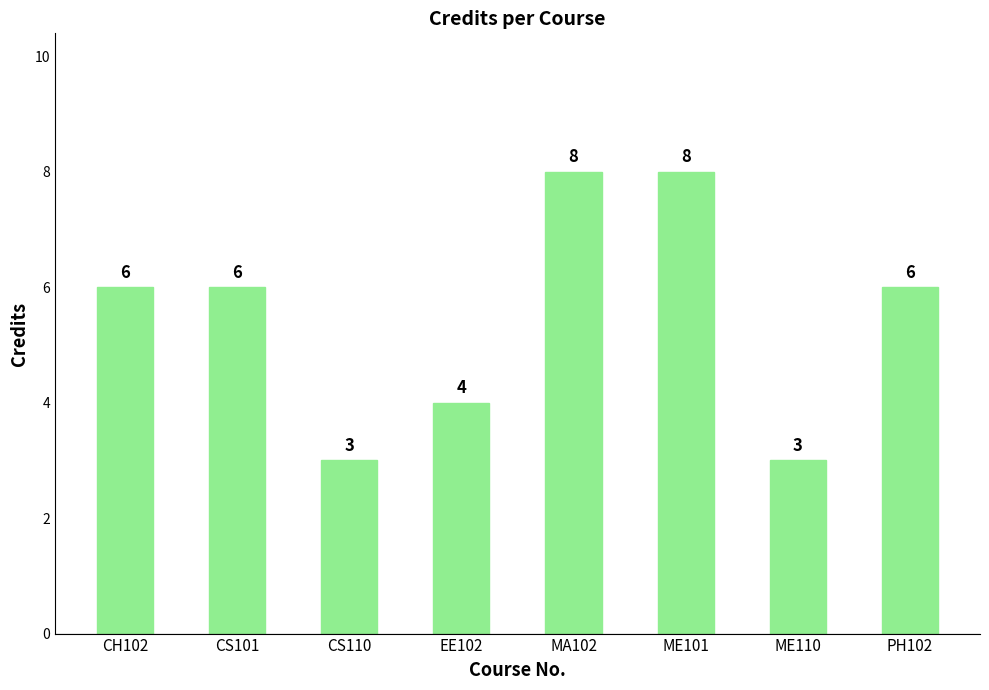

Is it true that the value at PH102 is 6?

True